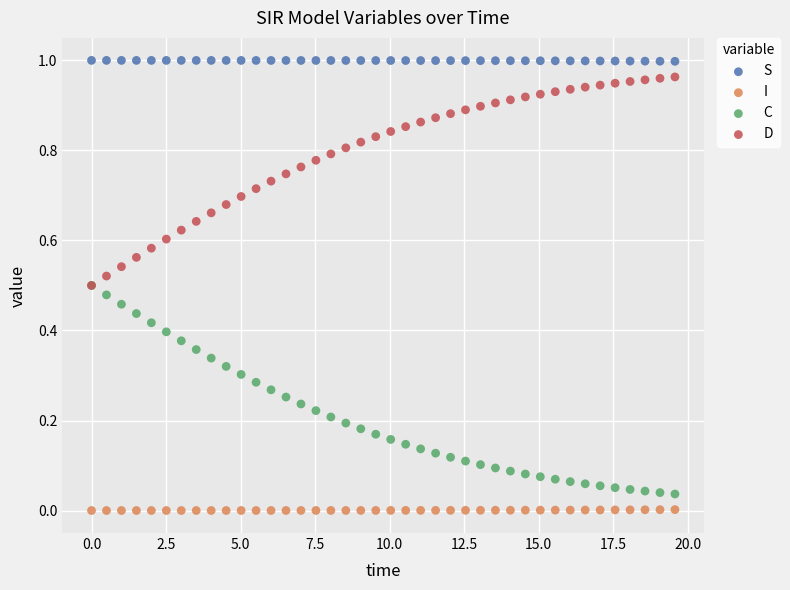

What are all the series names shown in the legend?

S, I, C, D